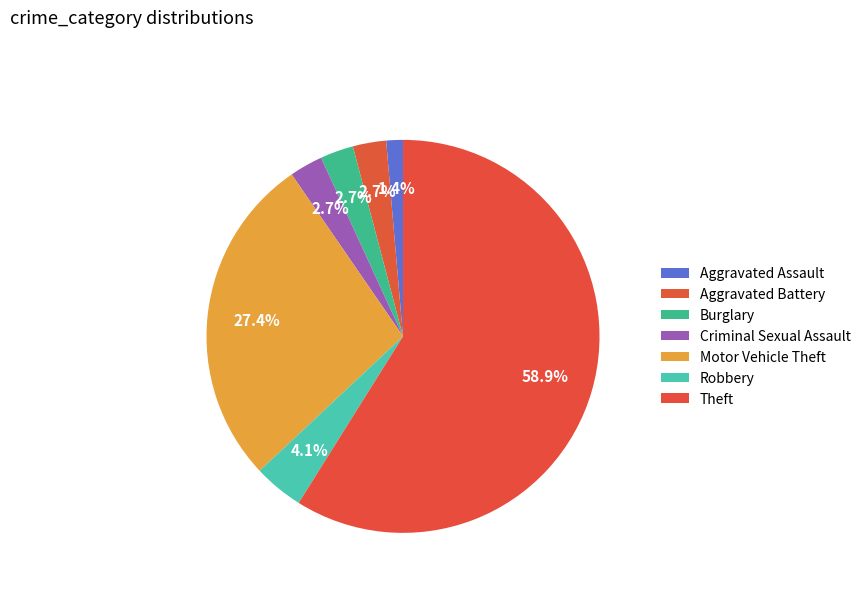

How many segments does this pie chart have?

7